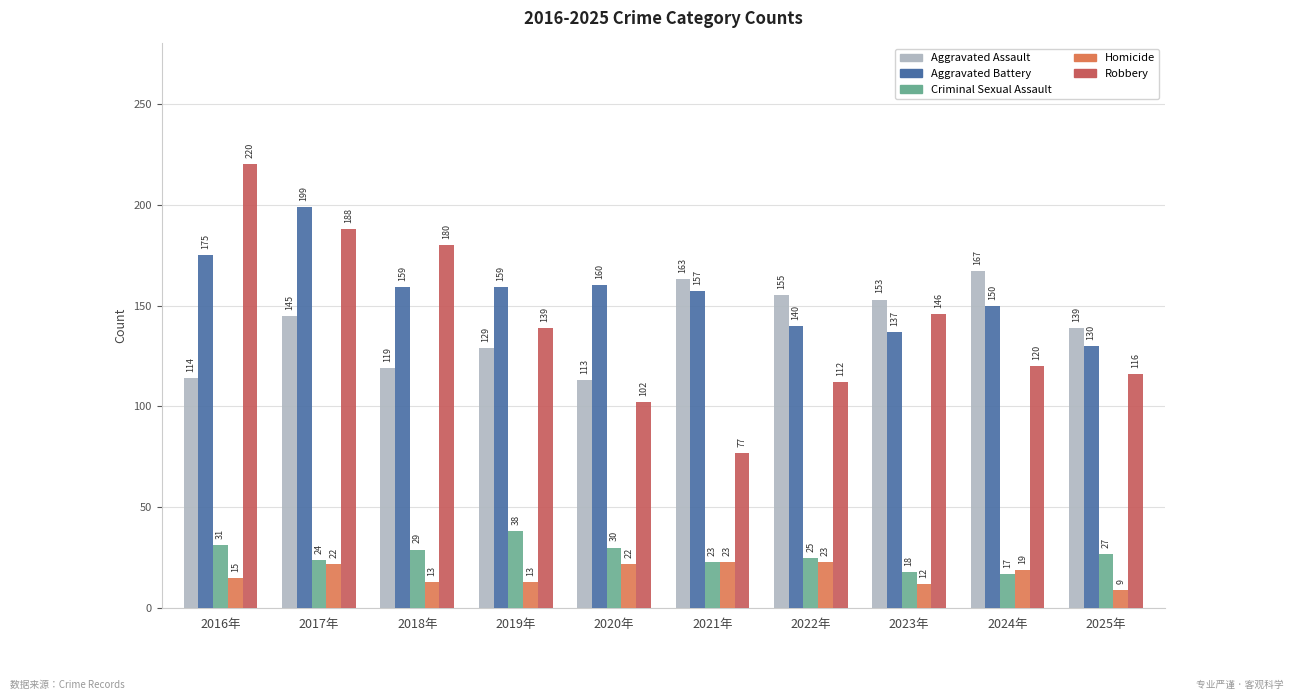

What is the sum of the Criminal Sexual Assault values at 2025年 and 2017年?

51